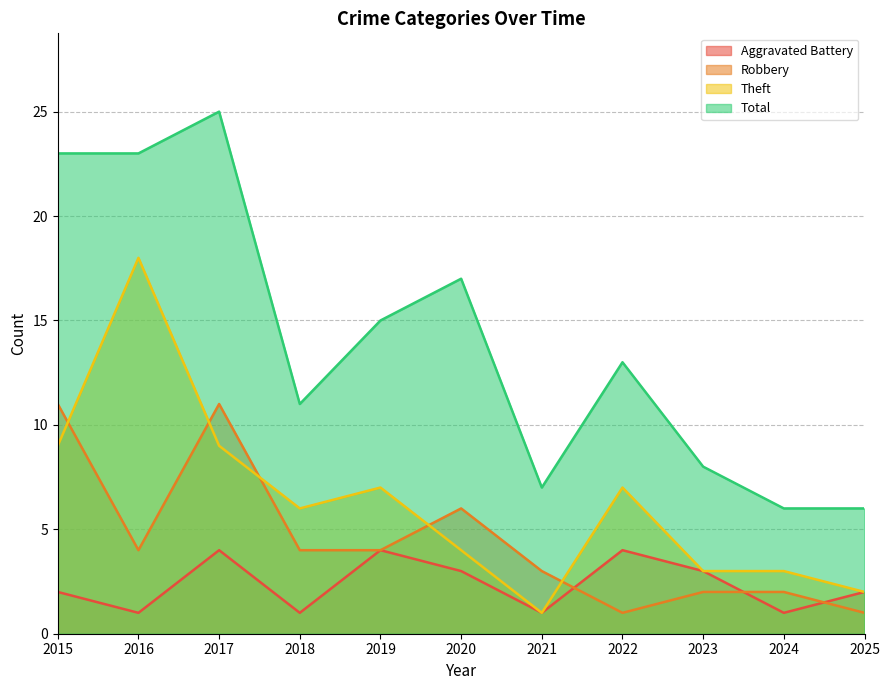

True or false: Aggravated Battery and Theft cross at least once.

False